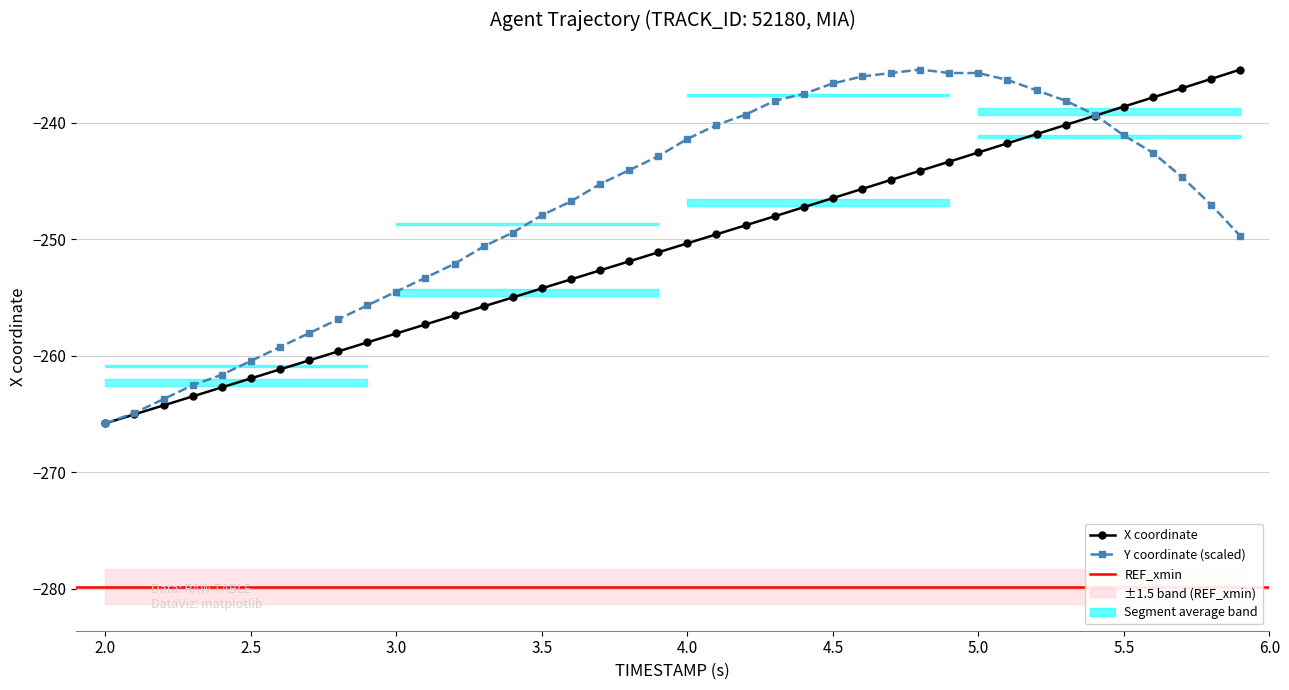

What is the greatest value displayed?

-235.4